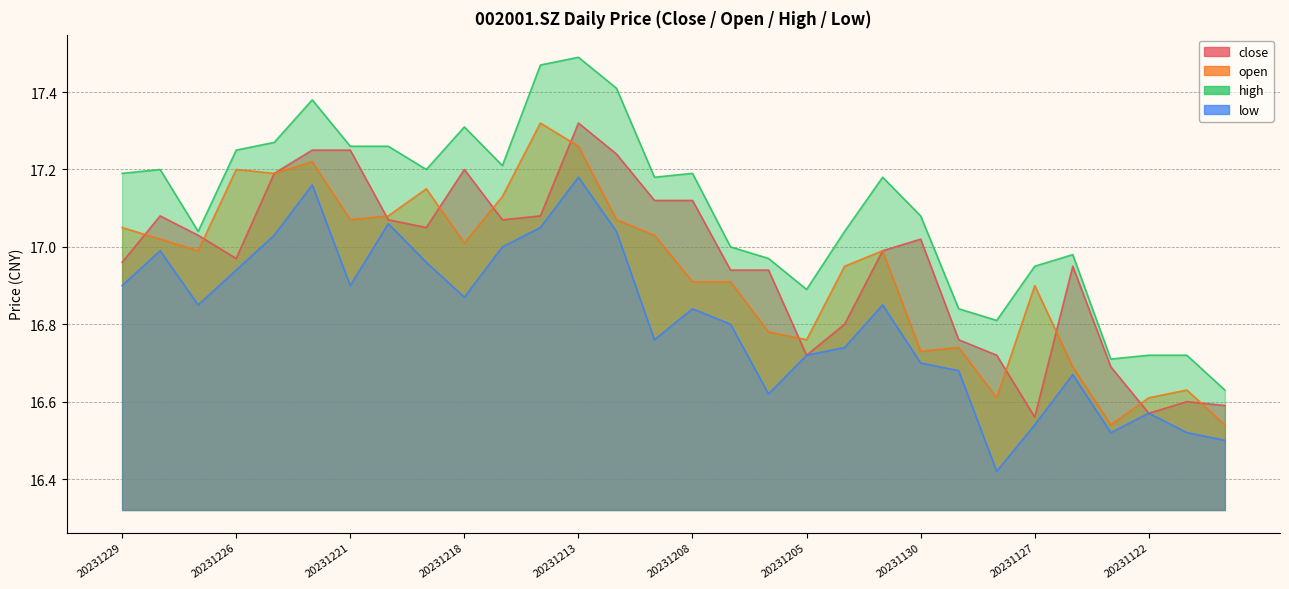

What is the difference between the maximum and minimum values in the high series?

0.9